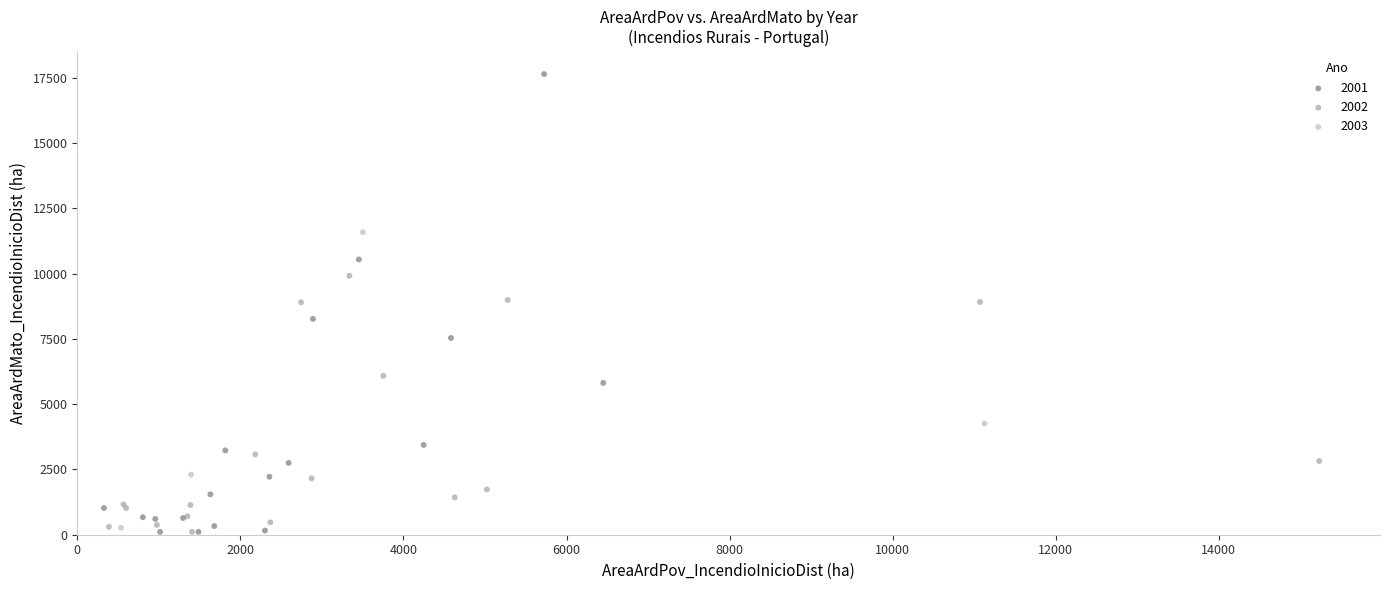

Which series reaches the maximum Y coordinate?

2001